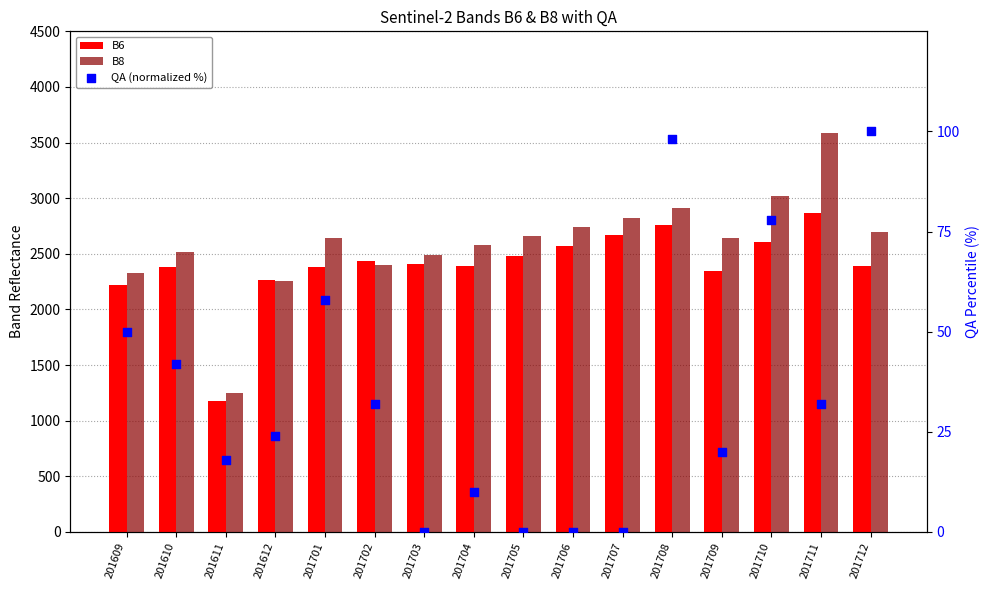

At how many categories does at least one series exceed 1218?

16